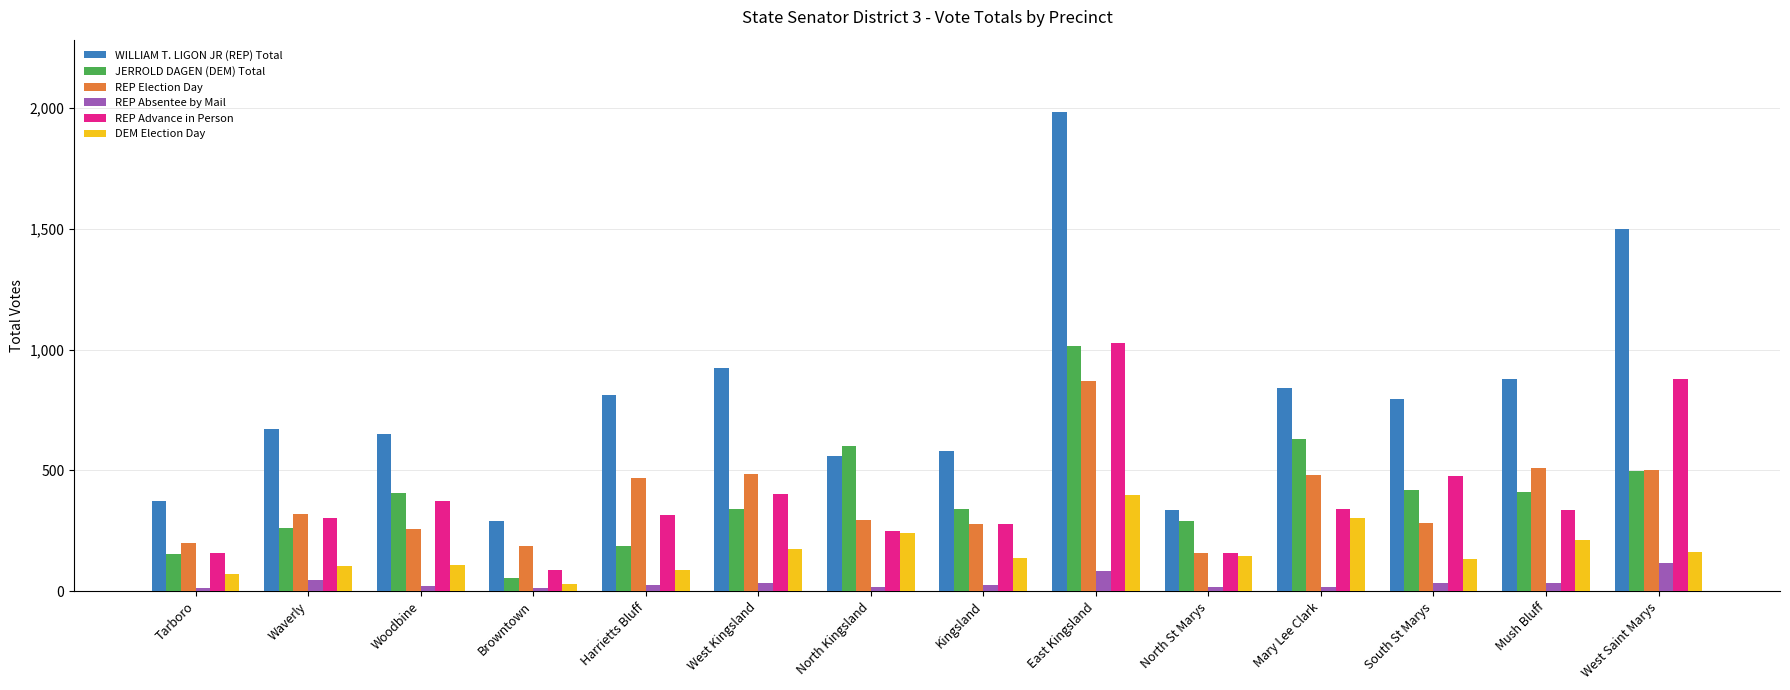

What is the sum of all WILLIAM T. LIGON JR (REP) Total values?

11198